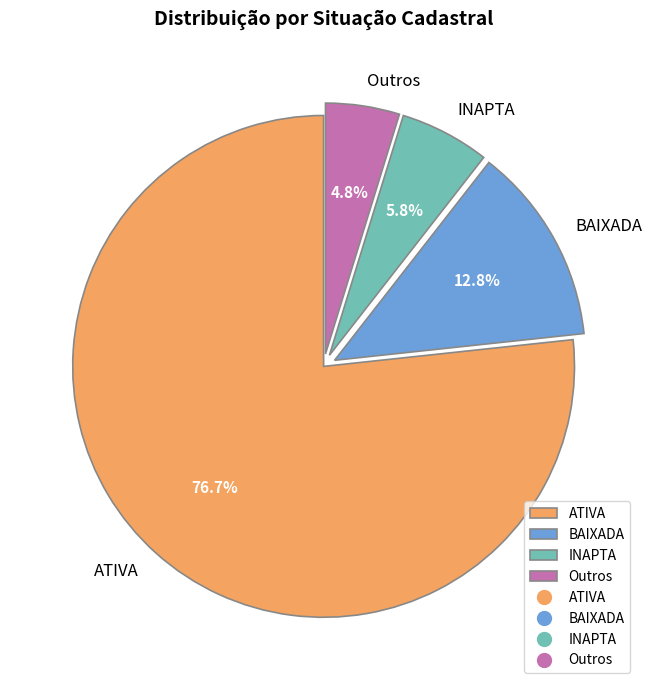

How much of the chart is everything except INAPTA?

94.2%